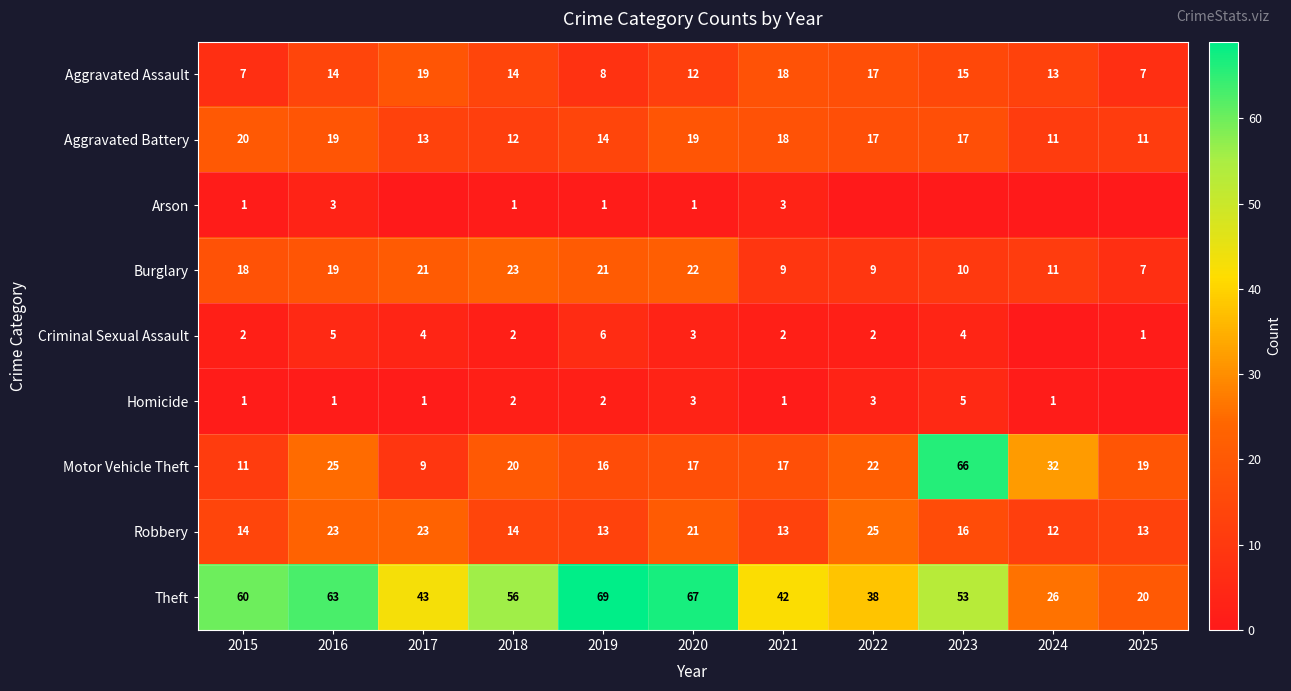

What is the difference between the Aggravated Assault values at 2022 and 2015?

10